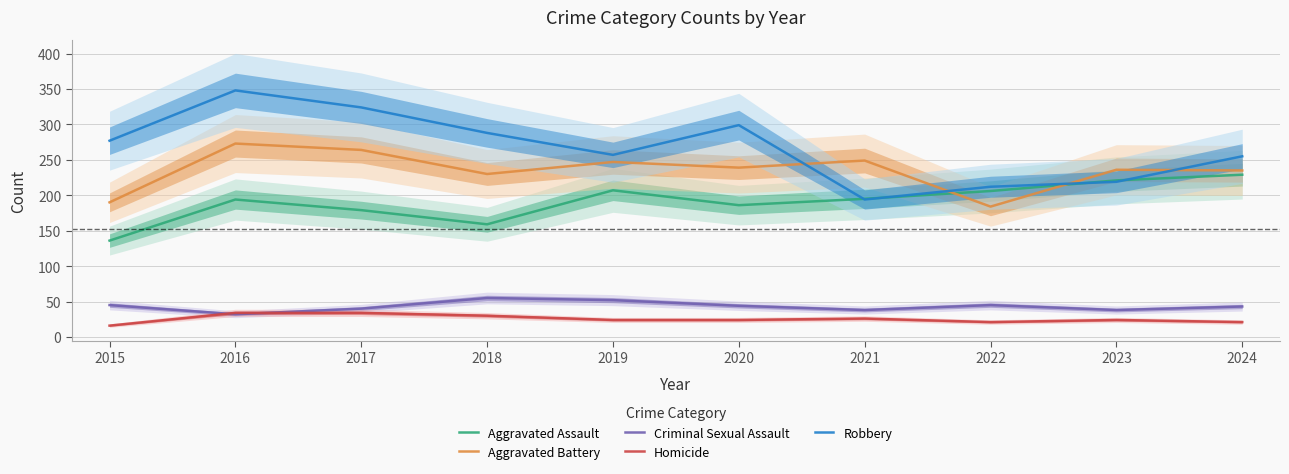

The value of Criminal Sexual Assault at 2015 is 22. True or false?

False